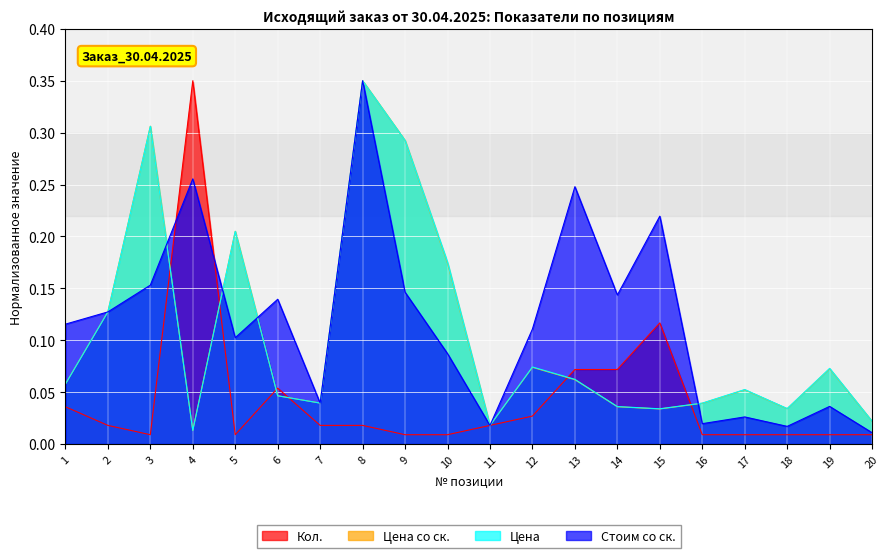

What are all the series names shown in the legend?

Кол., Цена со ск., Цена, Стоим со ск.